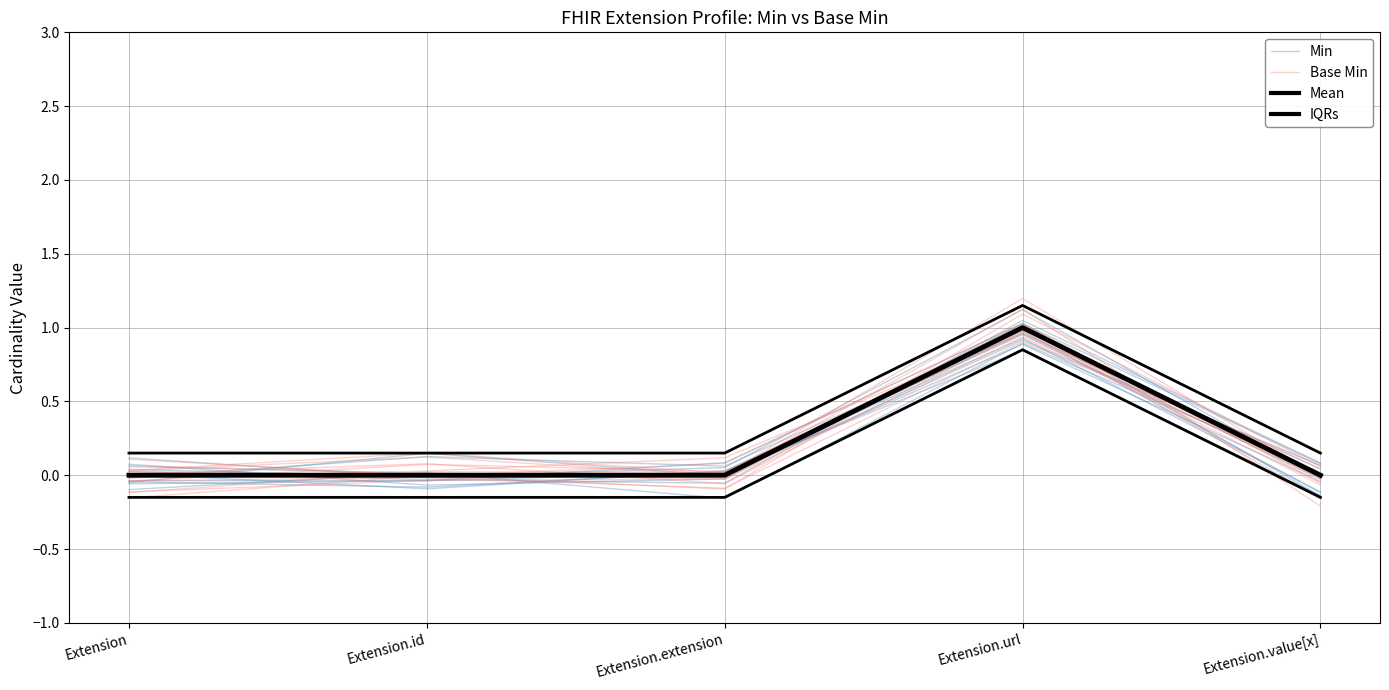

Which category has the lowest value across all series?

Extension.extension